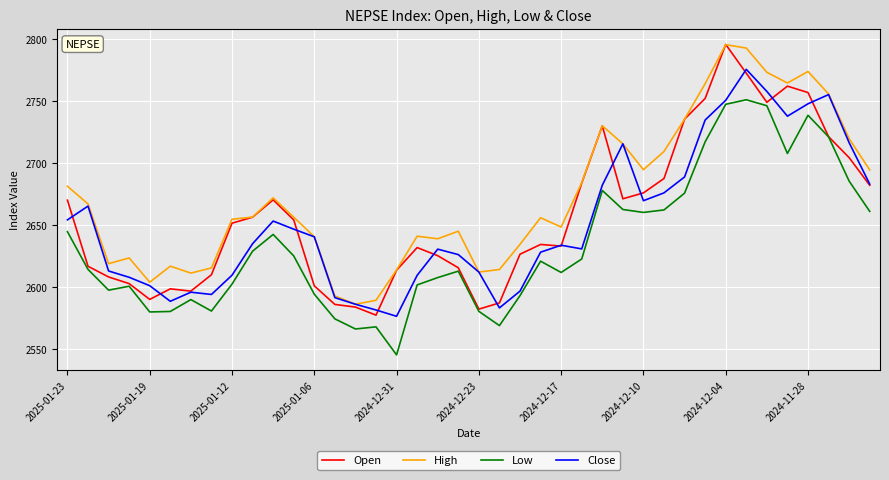

What is the minimum value for Low?

2545.3